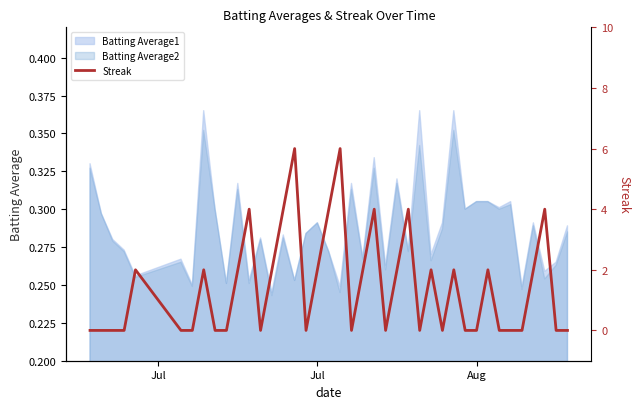

How many interior local valleys (lower than both neighbors) does the data have?

6